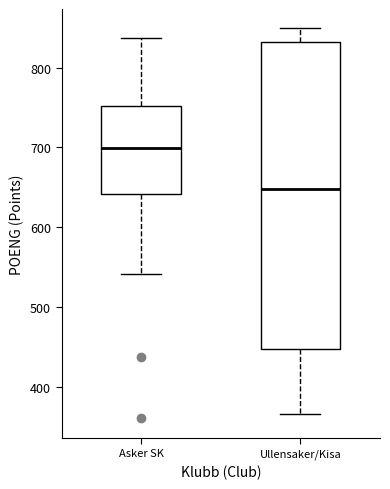

Which box's median line is the highest?

Asker SK